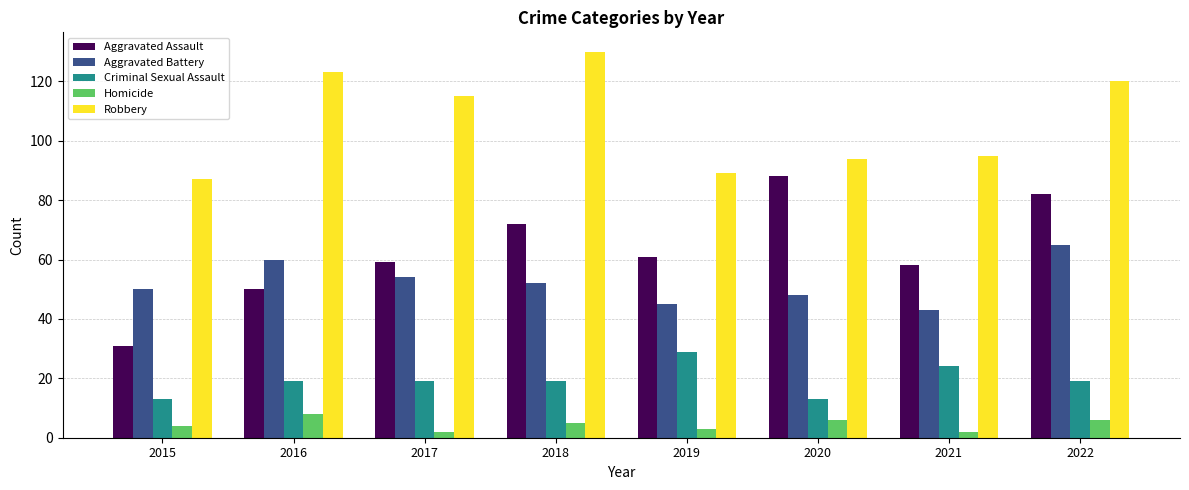

Which category has the highest value across all series?

2018